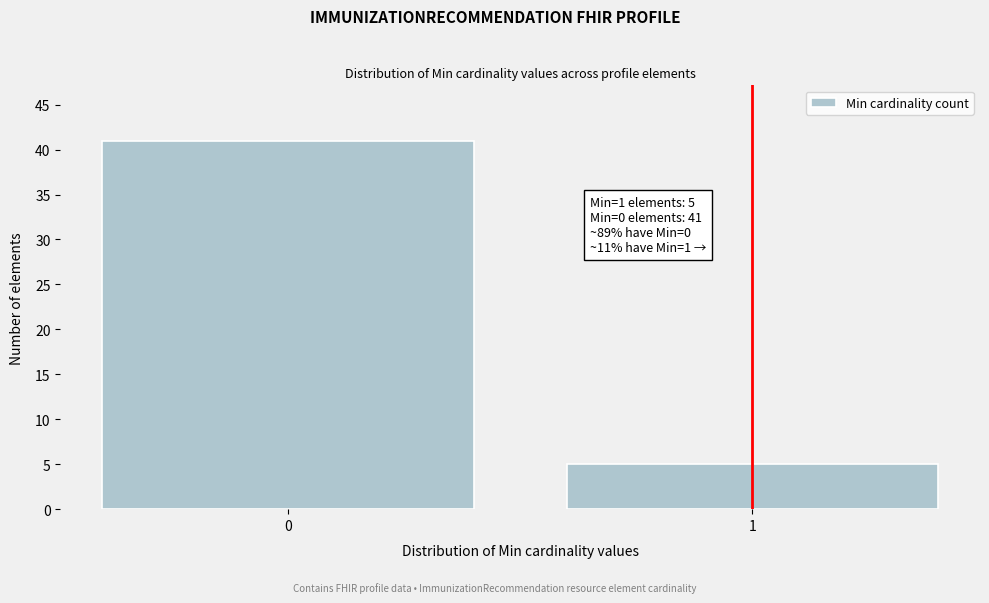

Reading left to right, what are all the values shown in this chart?

0=41	1=5